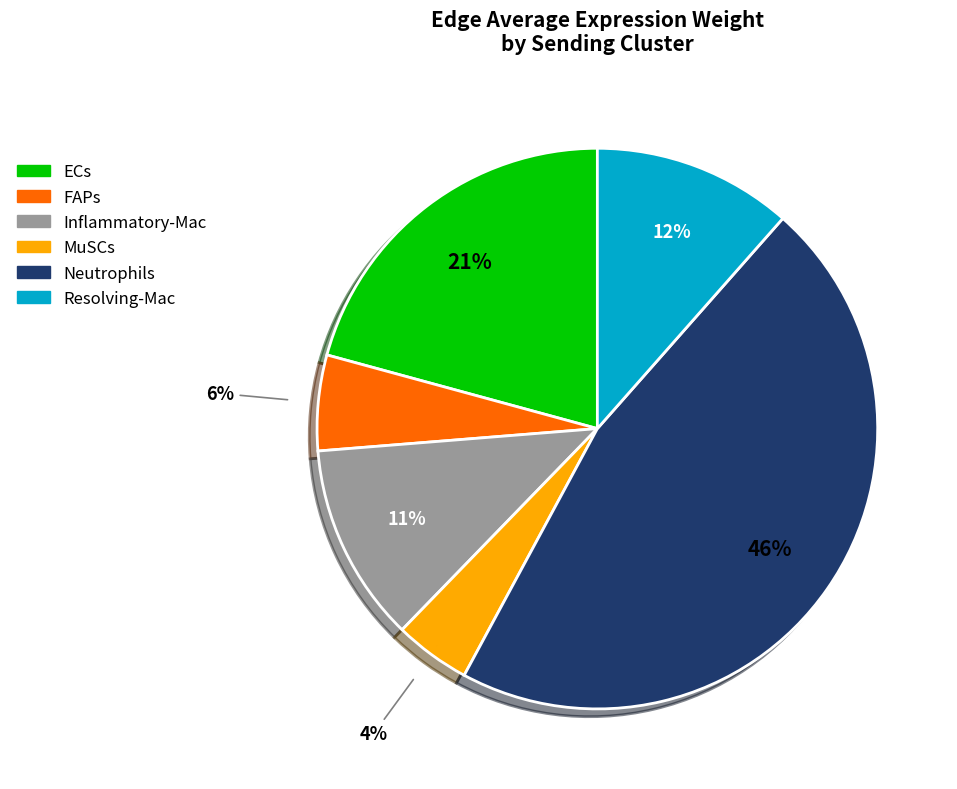

Which slice is the smallest?

MuSCs